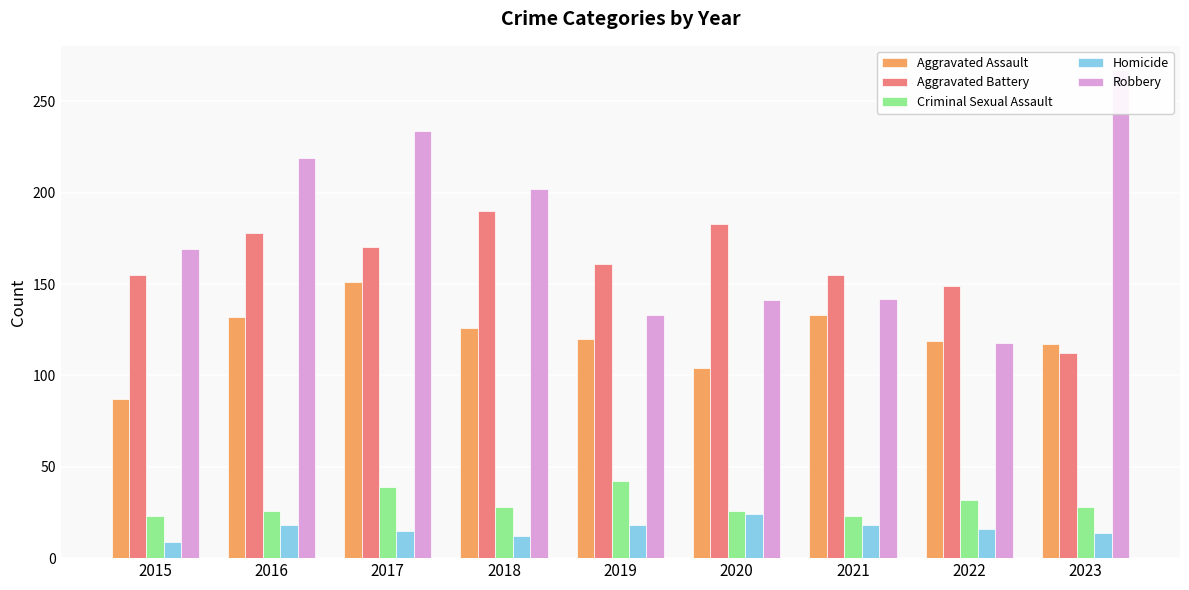

How many groups of bars are there?

9